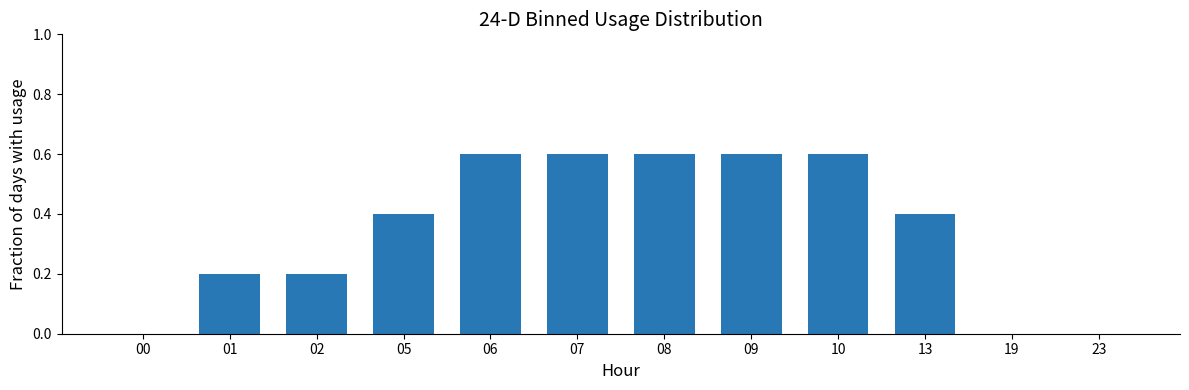

Reading left to right, what are all the values shown in this chart?

00=0.0	01=0.2	02=0.2	05=0.4	06=0.6	07=0.6	08=0.6	09=0.6	10=0.6	13=0.4	19=0.0	23=0.0